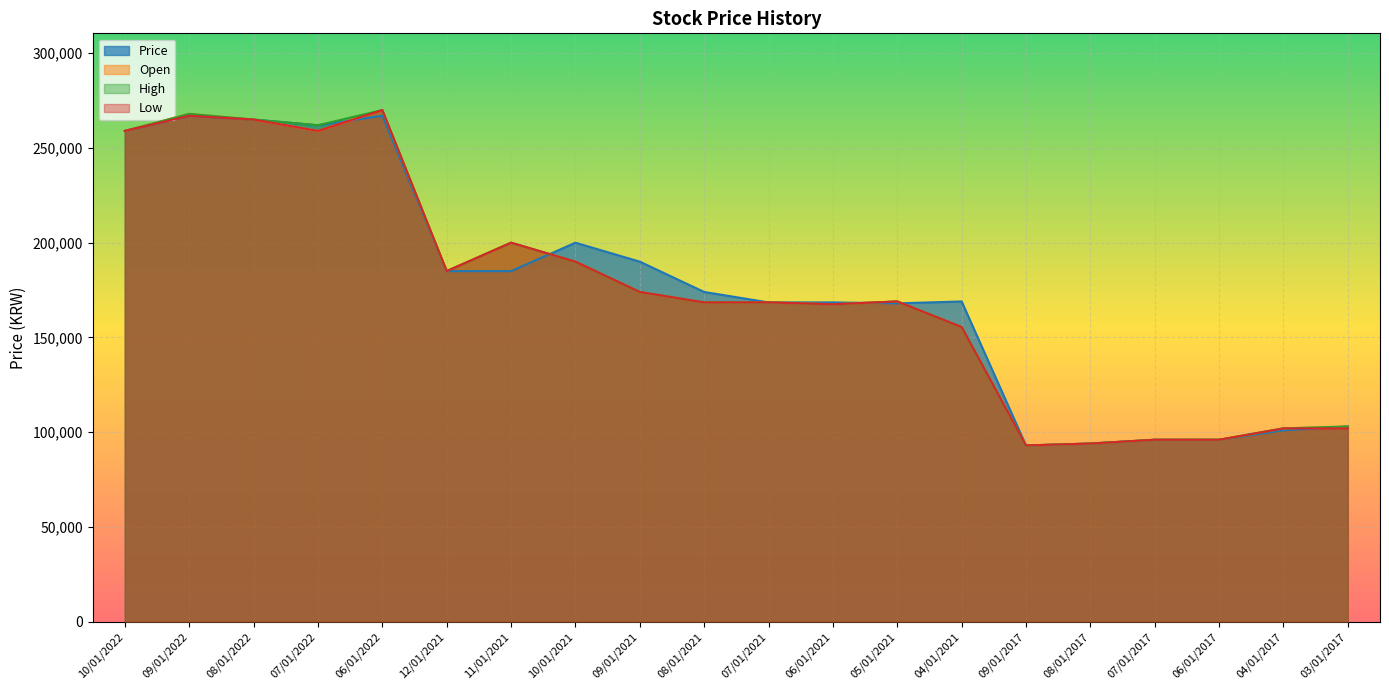

What is the difference between the maximum and minimum values in the Price series?

174000